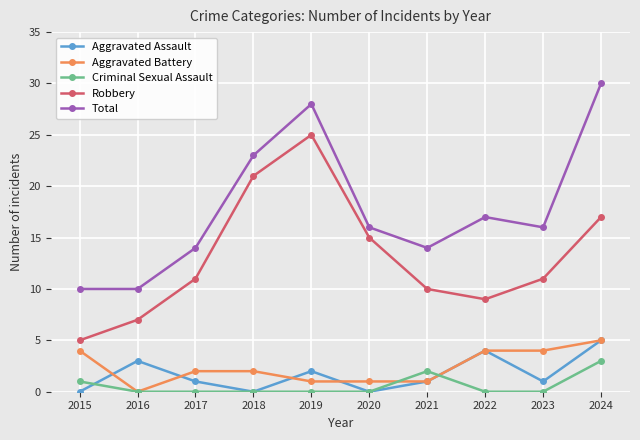

In Total, how many points are higher than both neighbors (excluding endpoints)?

2